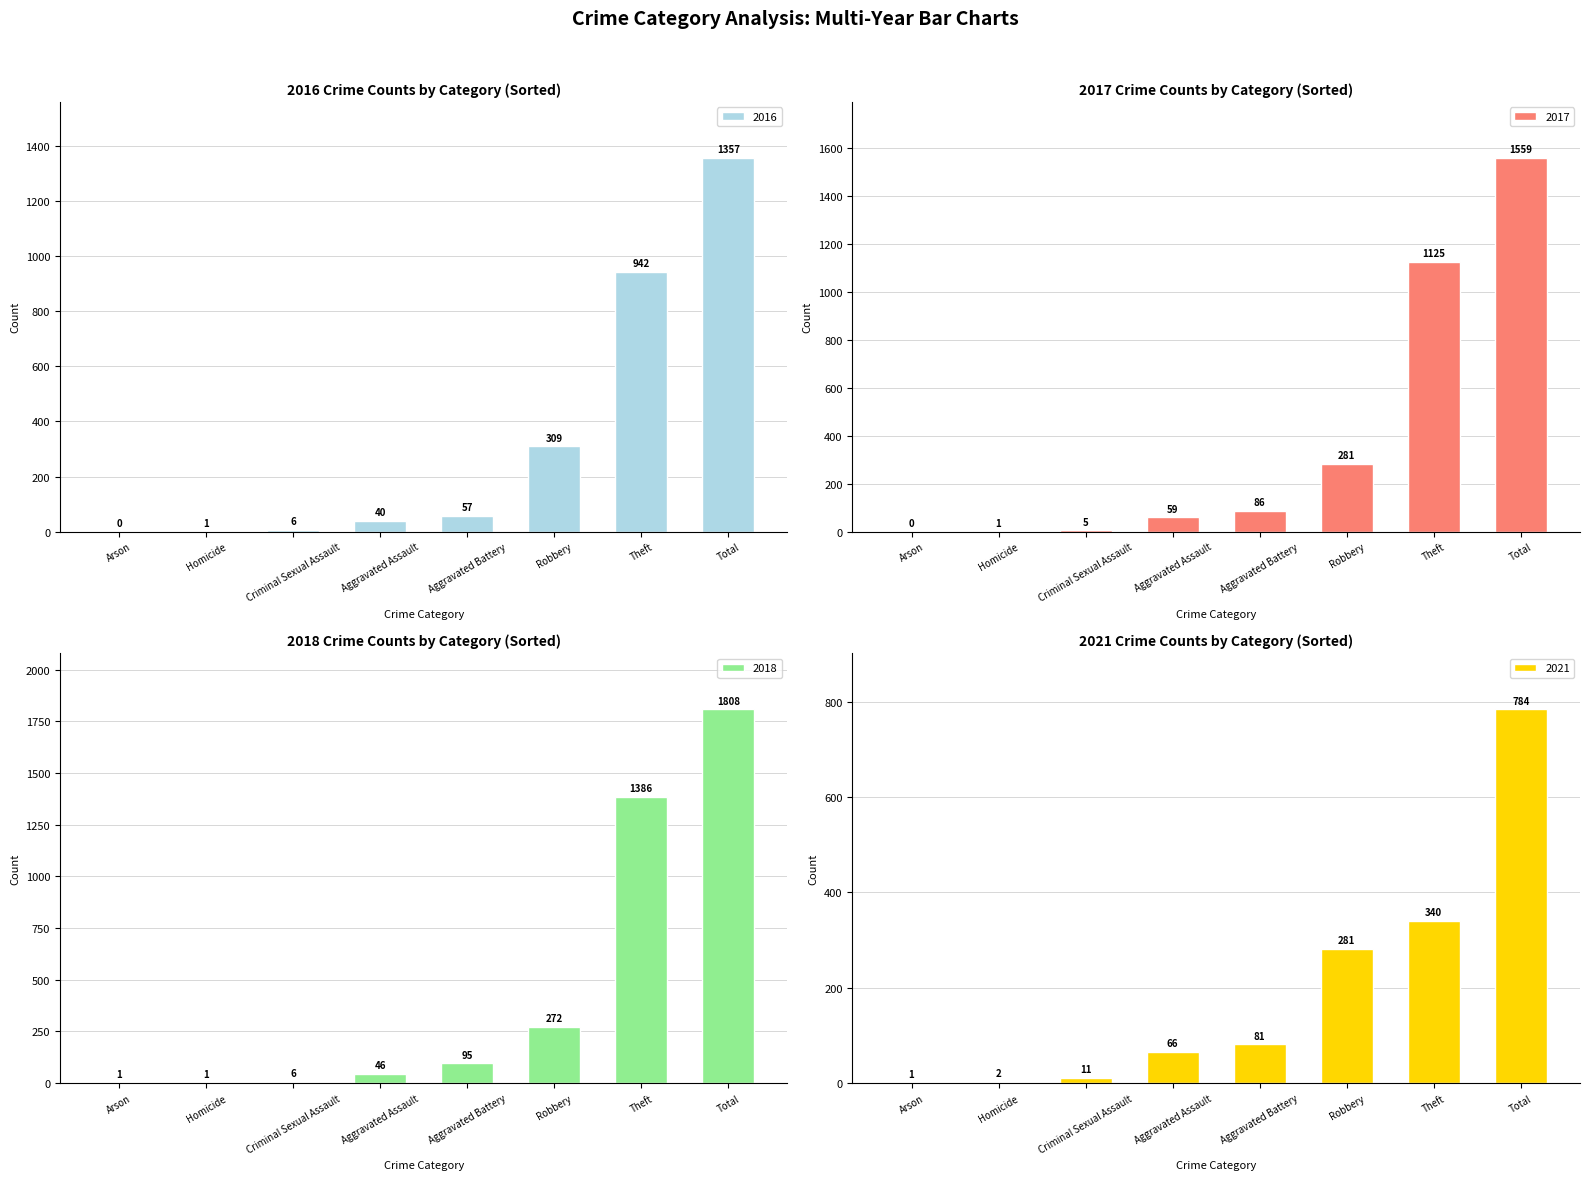

Rank the series by their average value, from highest to lowest.

2018, 2017, 2020, 2021